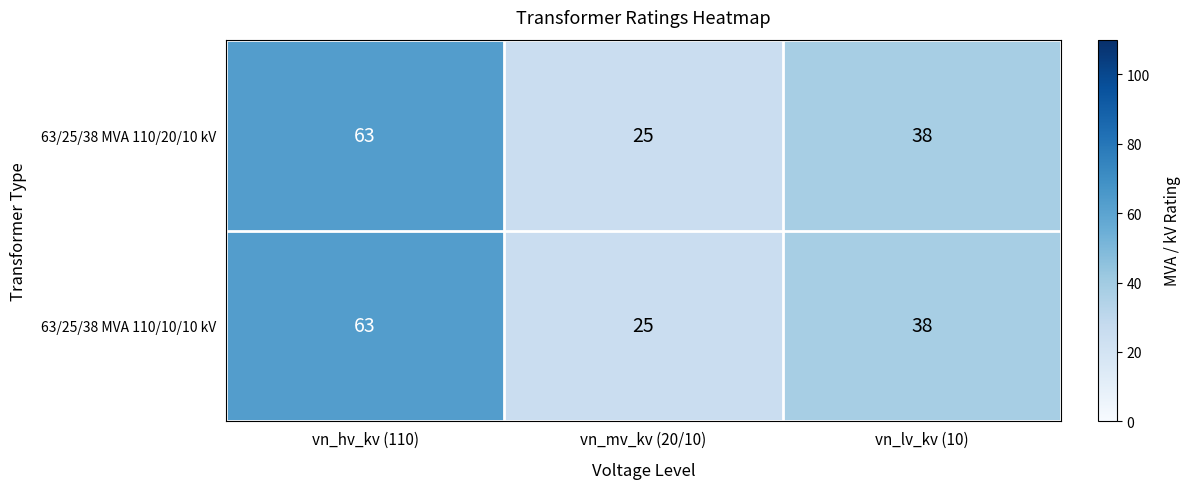

Reading left to right, transcribe all the data shown in this chart.

63/25/38 MVA 110/20/10 kV: vn_hv_kv (110)=63	vn_mv_kv (20/10)=25	vn_lv_kv (10)=38
63/25/38 MVA 110/10/10 kV: vn_hv_kv (110)=63	vn_mv_kv (20/10)=25	vn_lv_kv (10)=38